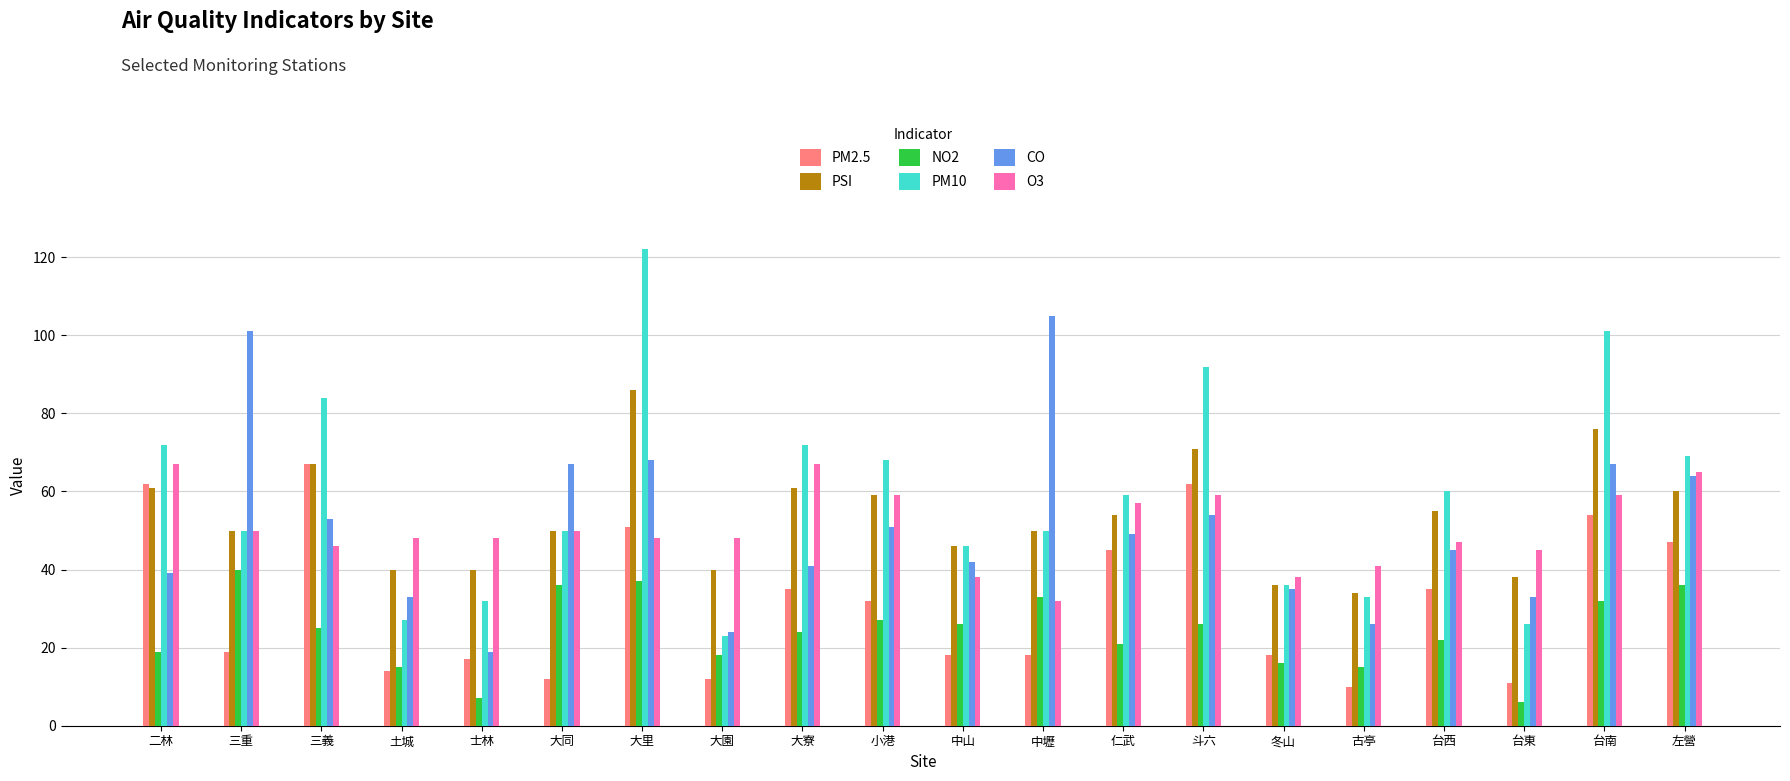

What is the label of the 20th bar from the right?

二林